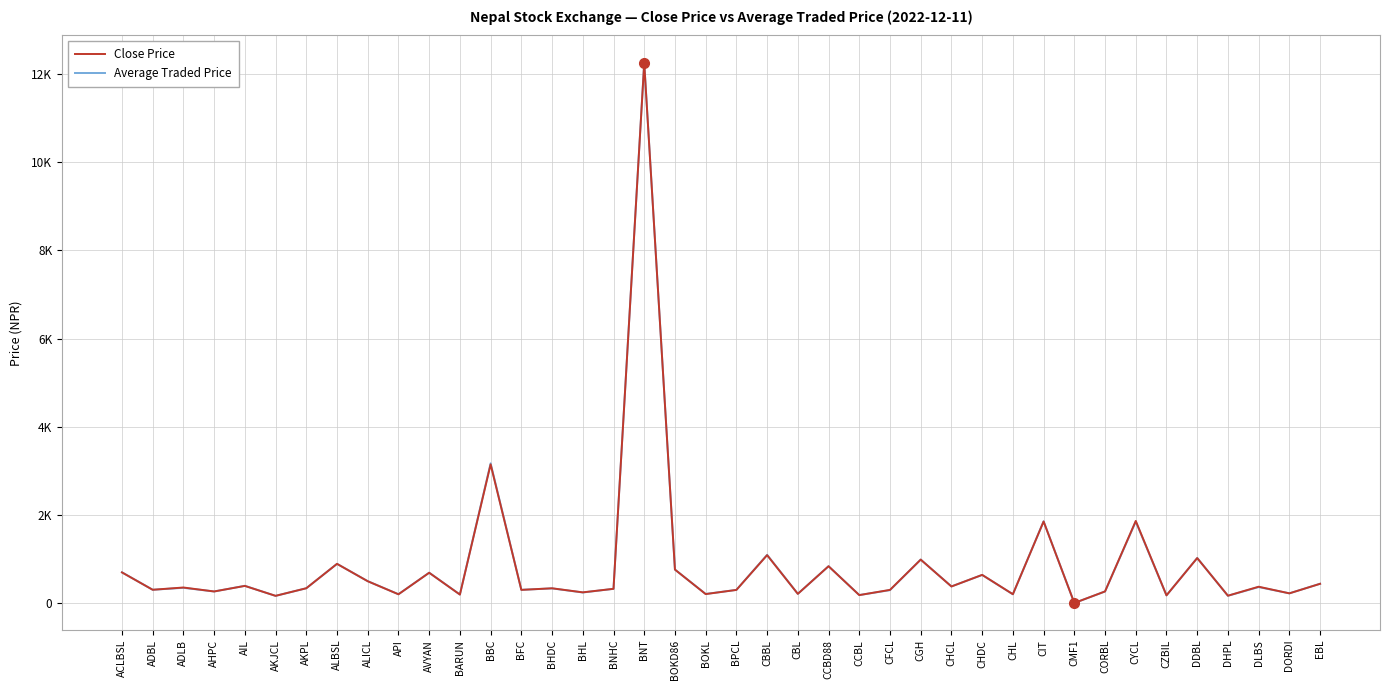

Reading left to right, transcribe all the data shown in this chart.

Close Price: 701.0	307.5	358.6	269.0	395.0	169.9	342.2	895.0	501.1	205.1	693.0	198.9	3150.0	305.0	341.0	249.0	329.0	12250.0	765.0	209.7	304.0	1092.0	215.0	841.1	186.6	305.0	991.0	382.0	645.0	207.0	1855.0	7.4	270.0	1868.0	181.0	1025.9	173.0	376.6	226.1	443.0
Average Traded Price: 703.3	307.3	351.7	268.5	397.1	168.8	341.5	895.3	502.4	206.2	695.2	199.5	3174.6	306.1	338.4	245.6	328.4	12260.6	765.0	212.5	304.5	1100.0	215.4	841.9	187.6	298.8	992.3	383.1	643.5	204.2	1859.9	7.6	268.5	1852.4	180.2	1028.6	171.2	368.6	226.7	443.9